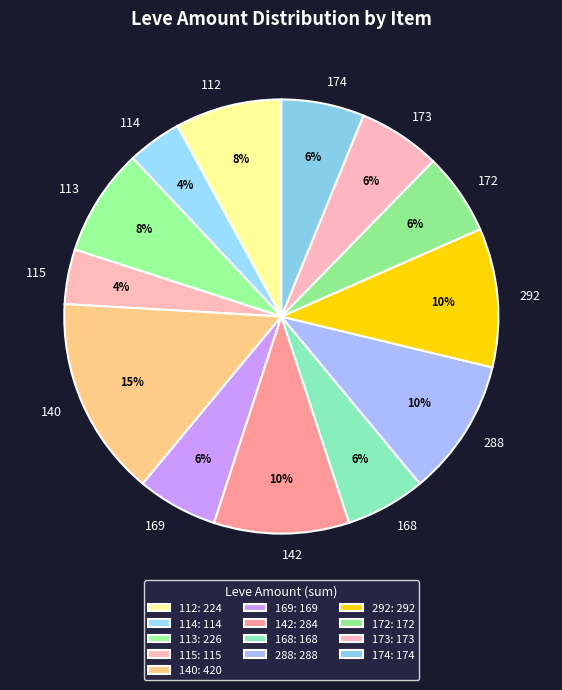

Approximately how many times larger is the value at 115 compared to 113?

0.5